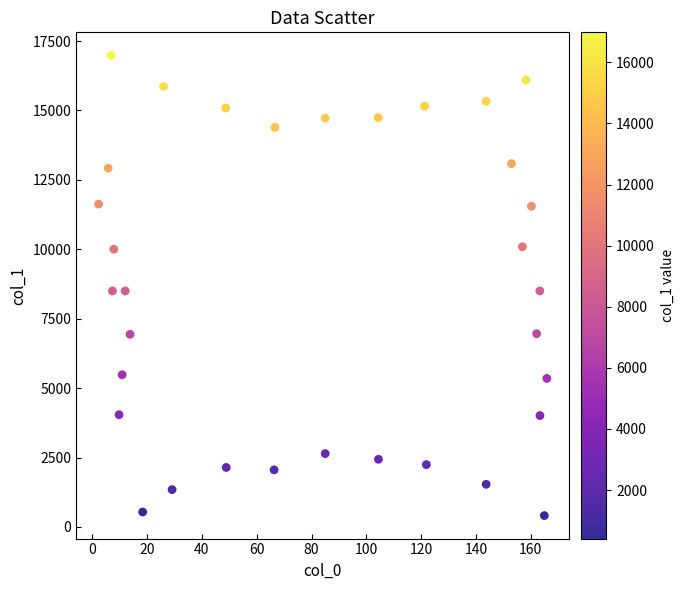

What is the range of Y values (max minus min)?

16572.9